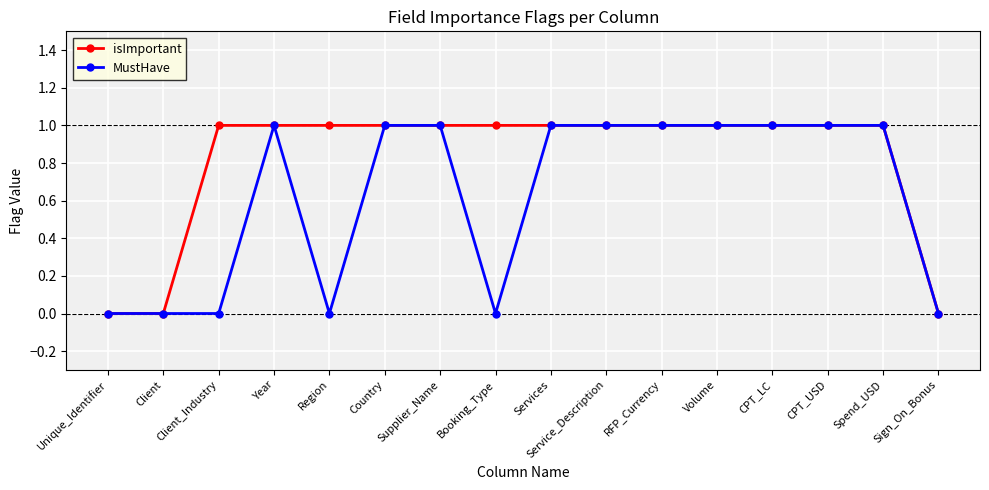

Which series changed the most between Client and Region?

isImportant